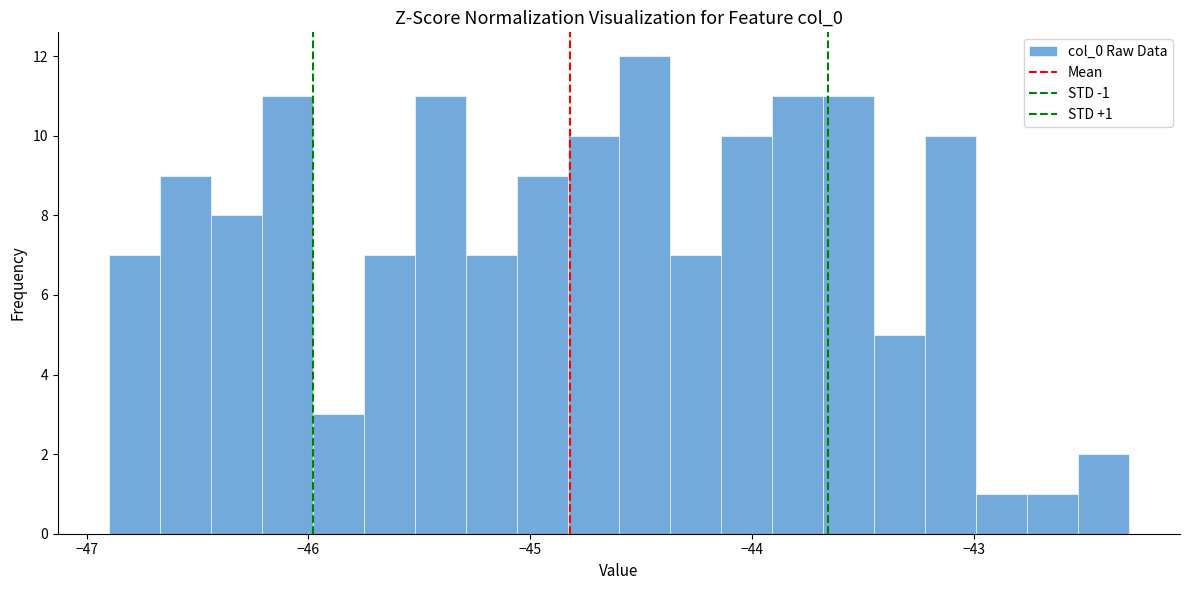

Read against the x-axis, roughly where is the centre of the tallest bar?

-44.5